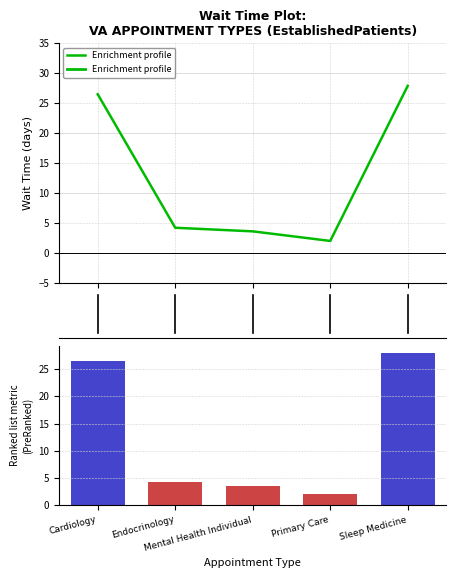

Reading left to right, what are all the values shown in this chart?

Enrichment profile: Cardiology=26.5	Endocrinology=4.2	Mental Health Individual=3.6	Primary Care=2.0	Sleep Medicine=27.9
Ranking metric scores: Cardiology=26.5	Endocrinology=4.2	Mental Health Individual=3.6	Primary Care=2.0	Sleep Medicine=27.9